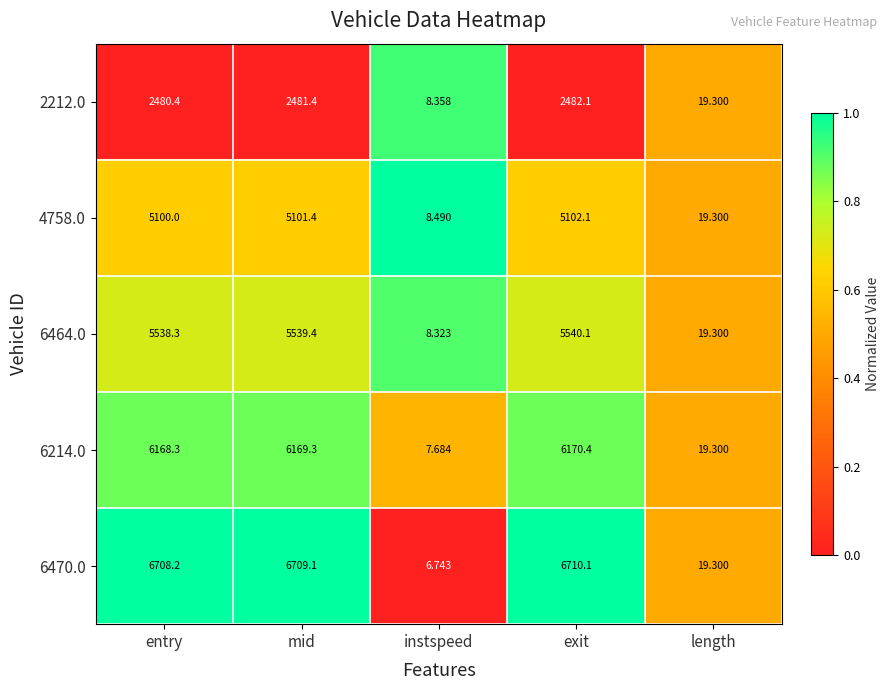

At which category does the chart reach its peak across all series?

exit